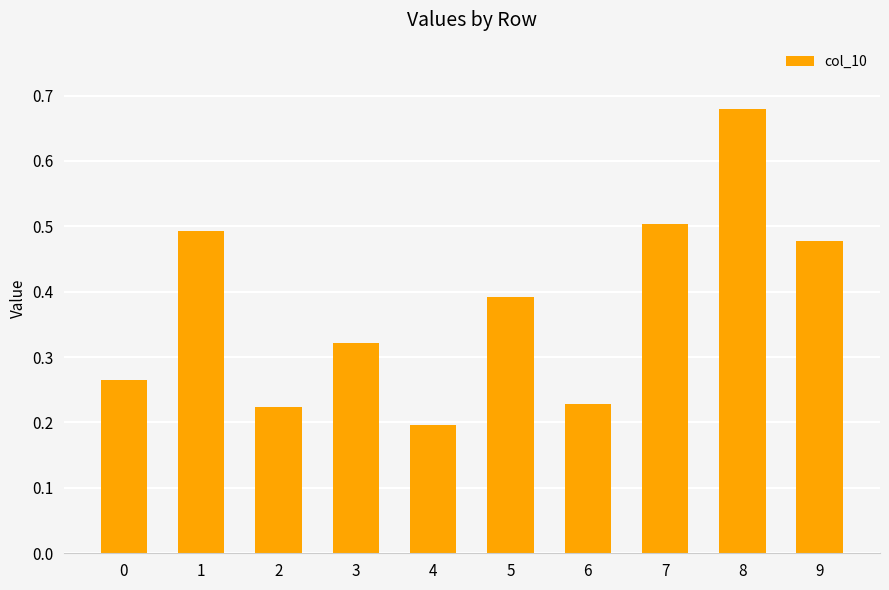

Between 2 and 5, which is larger?

5